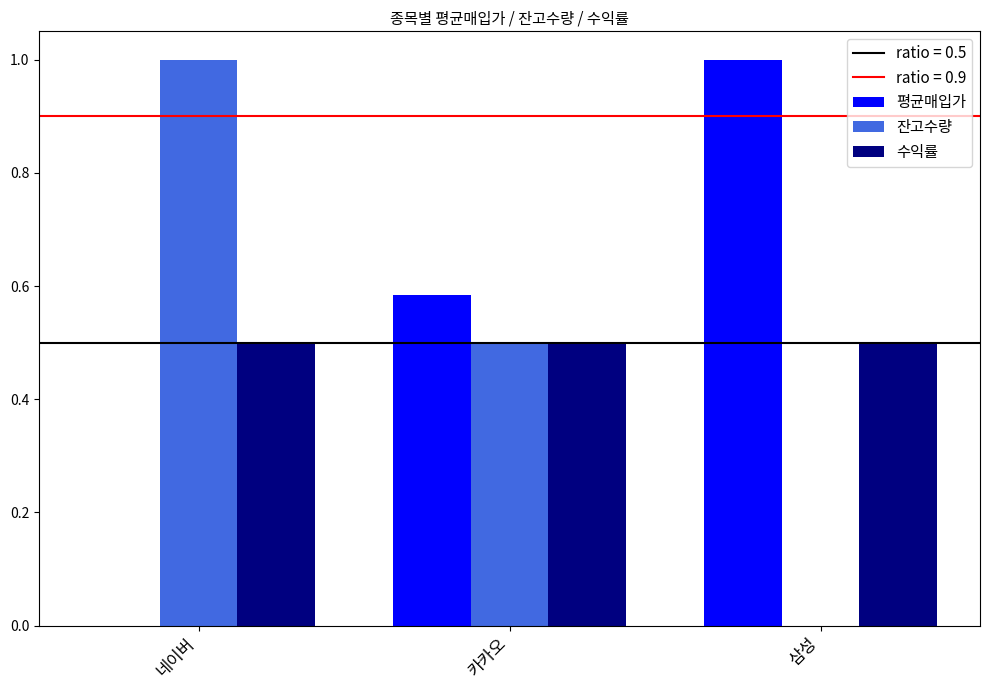

What is the sum of the 평균매입가 values at 카카오 and 삼성?

1.6